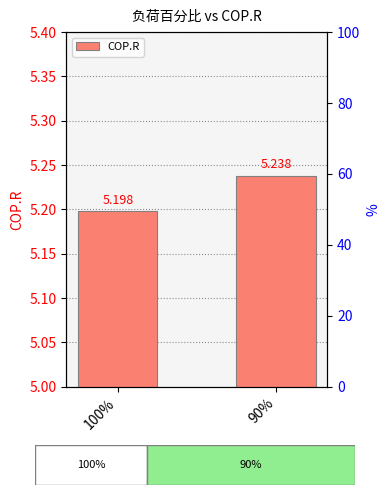

What is the smallest value displayed?

5.2